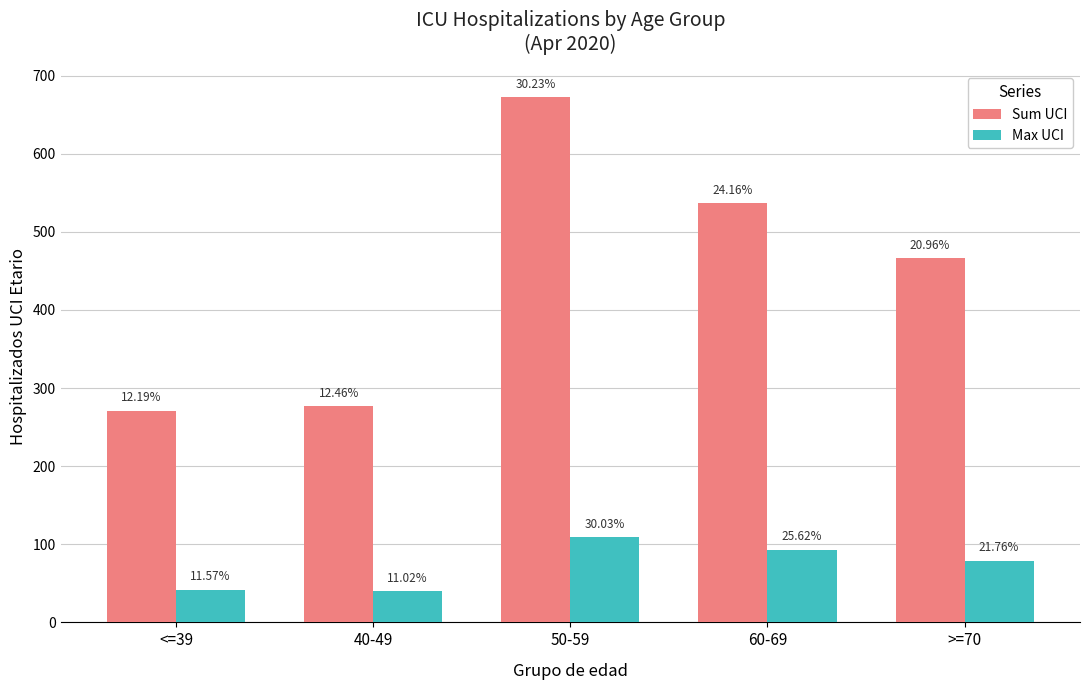

What are all the series names shown in the legend?

Sum UCI, Max UCI